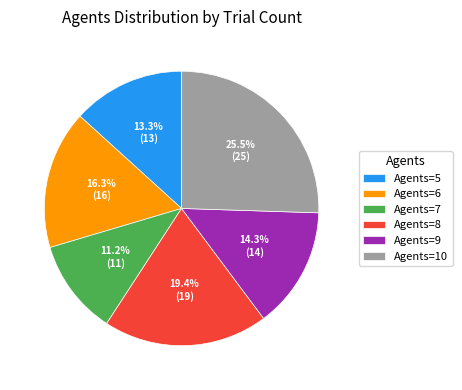

To the nearest percent, what is the difference between the largest and smallest slice percentages?

14%